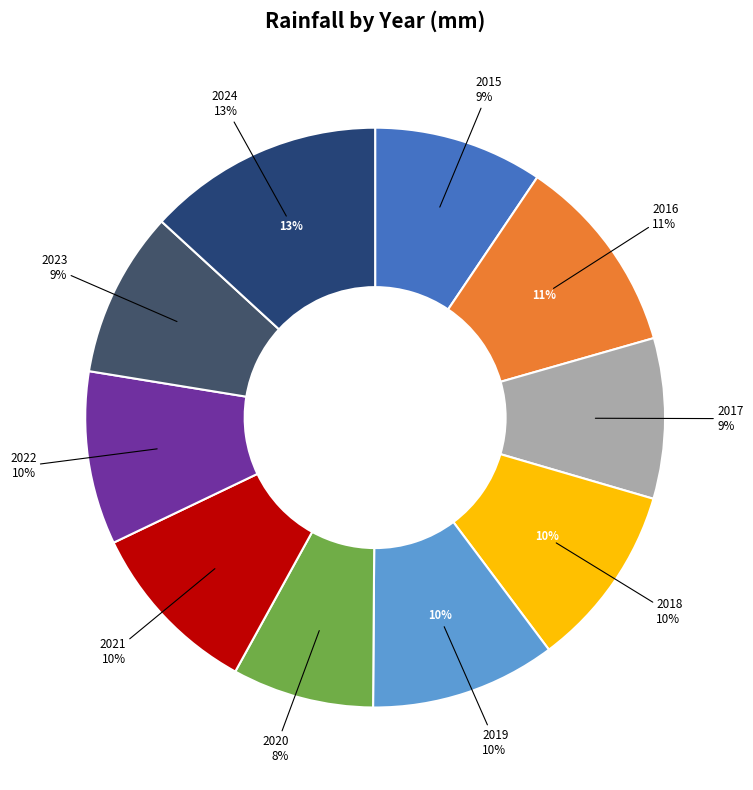

Rank the categories by value from lowest to highest.

2020, 2017, 2023, 2015, 2022, 2021, 2018, 2019, 2016, 2024